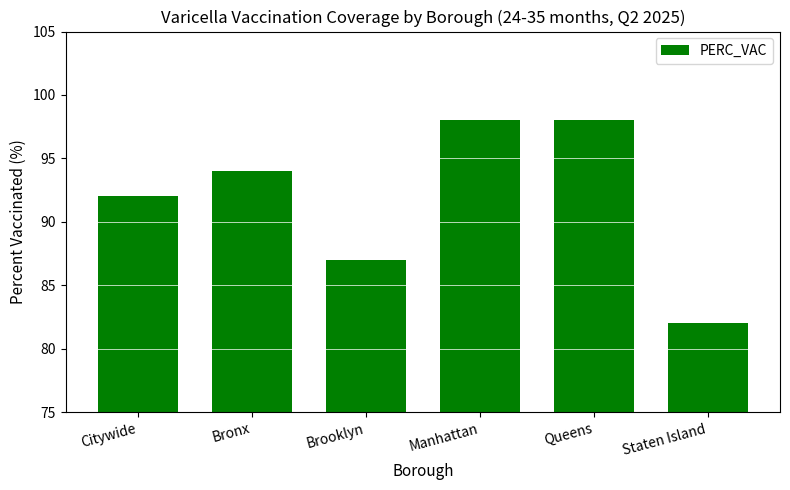

How many distinct data groups are displayed?

1